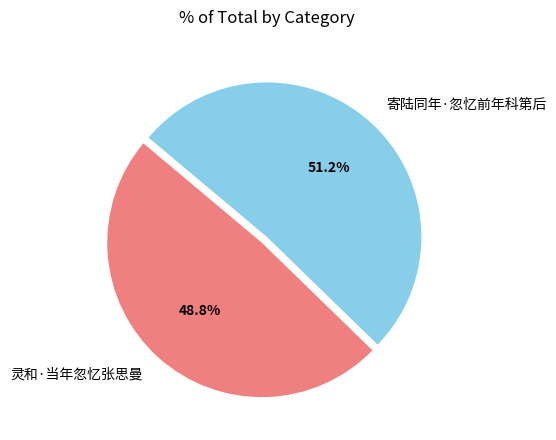

Which slice represents more than half of the pie?

寄陆同年·忽忆前年科第后